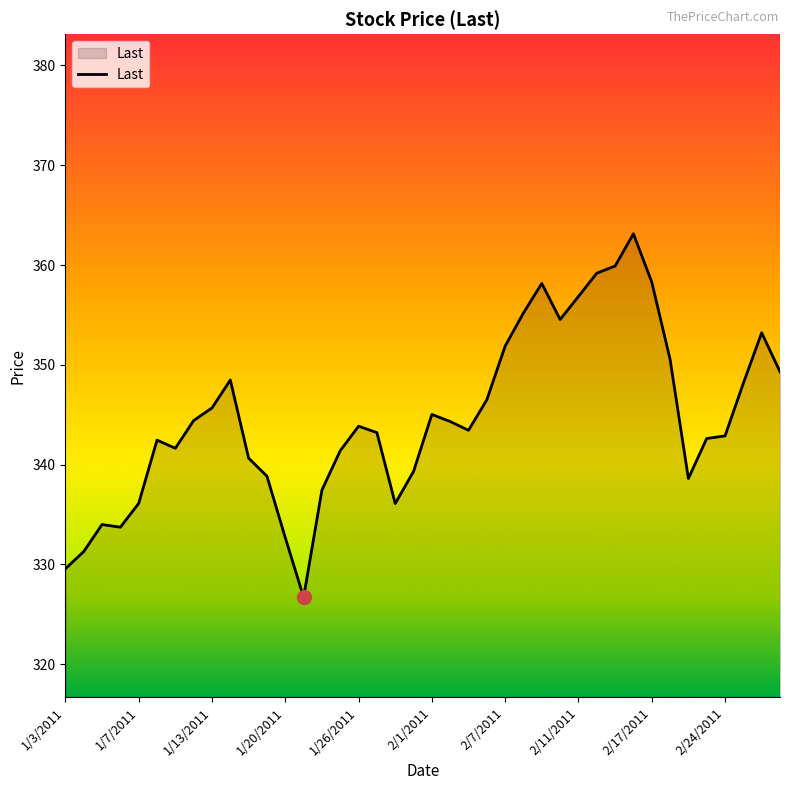

What is the maximum value shown in the chart?

363.1